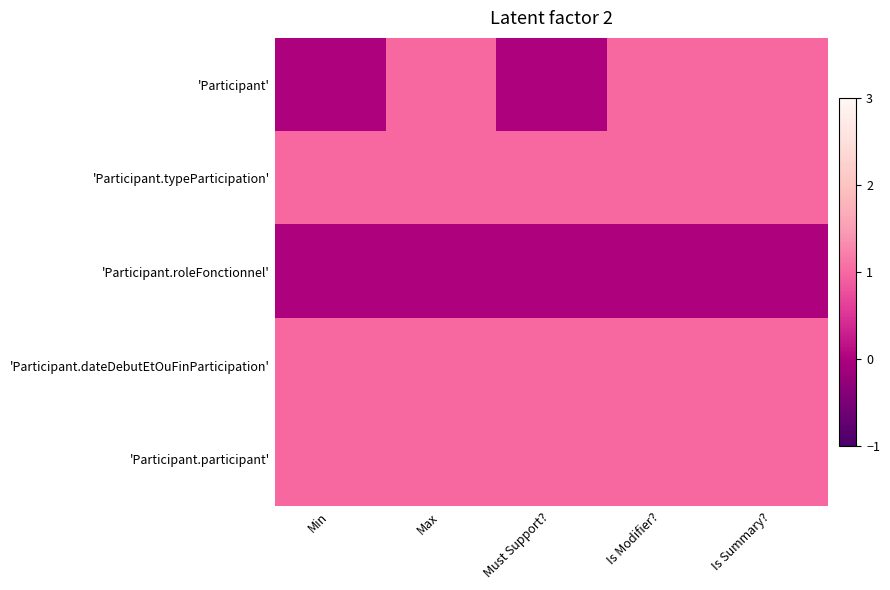

How many distinct data groups are displayed?

5